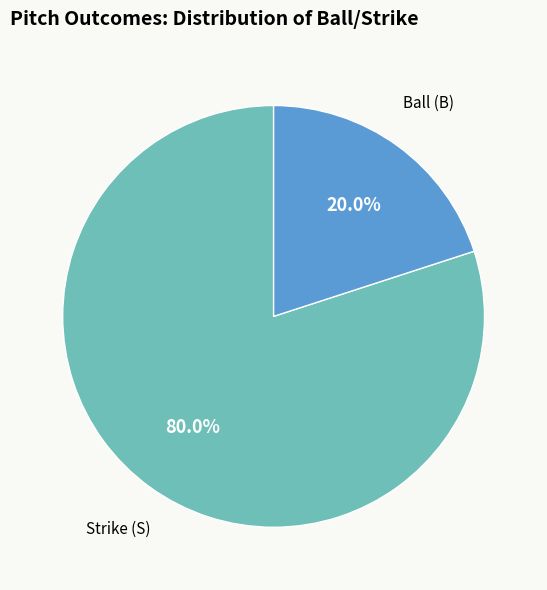

To the nearest percent, what is the average slice percentage?

50%